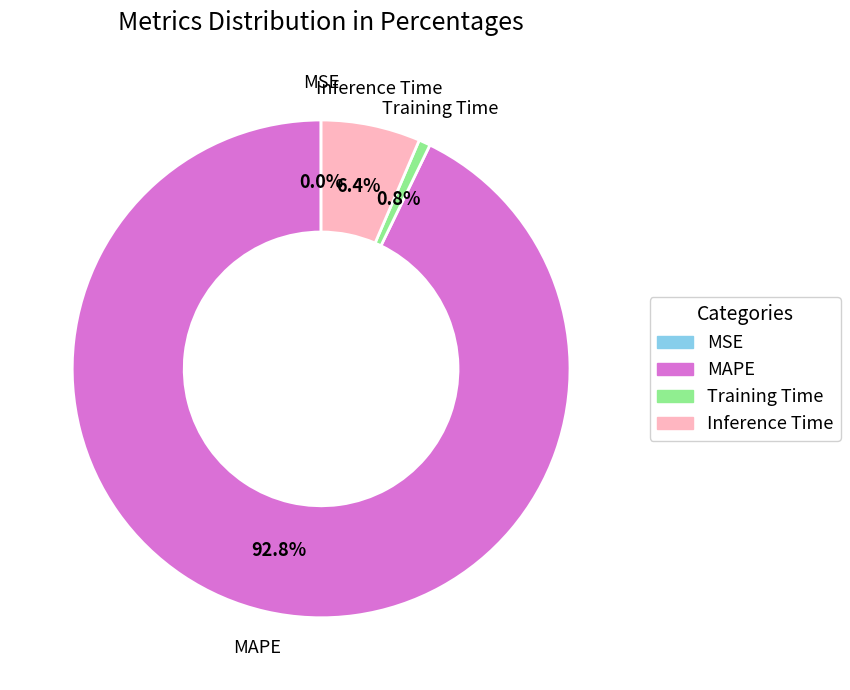

Which category has the biggest portion of the pie?

MAPE